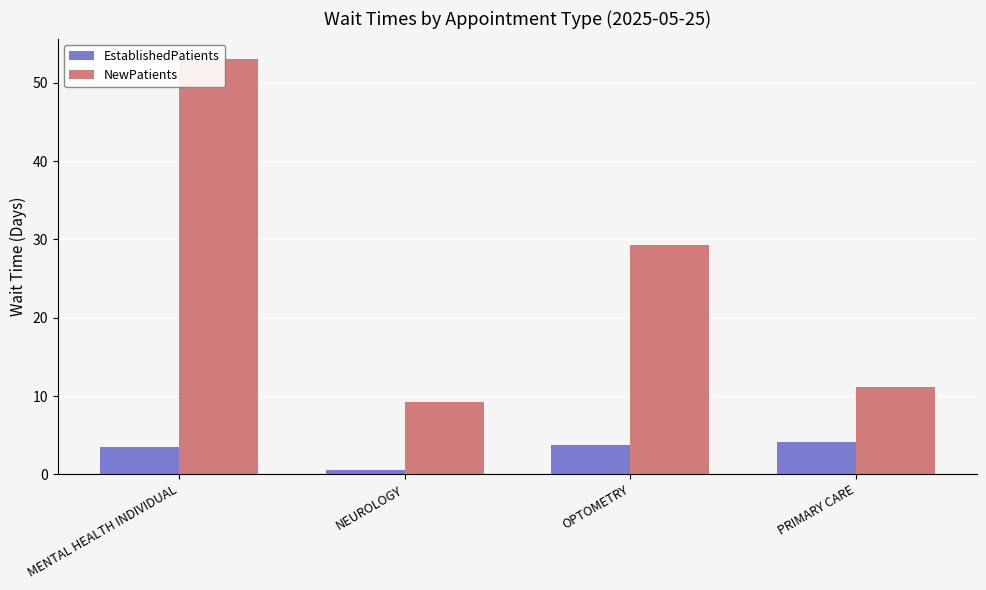

Which series has the largest range (max minus min)?

NewPatients